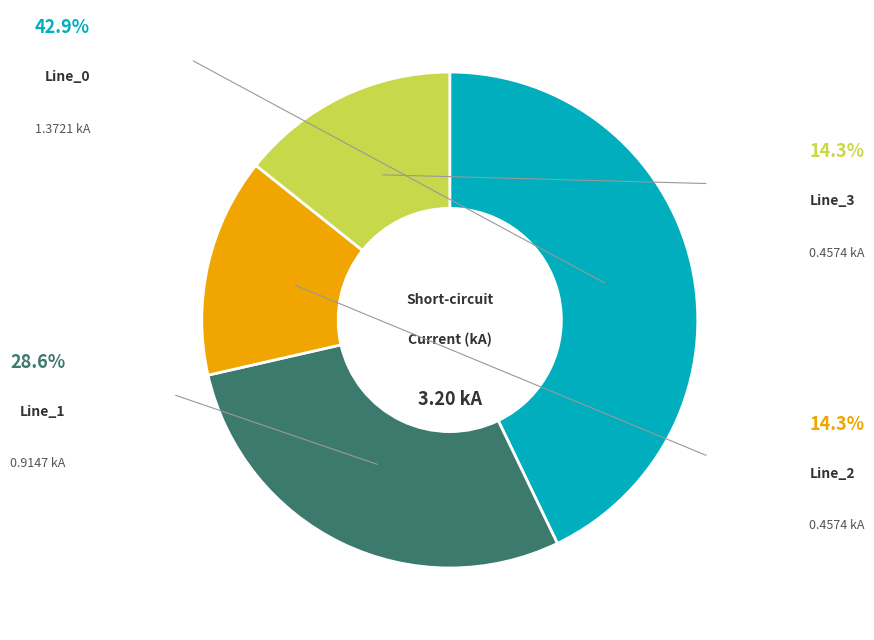

How much of the chart is everything except Line_1?

71.4%